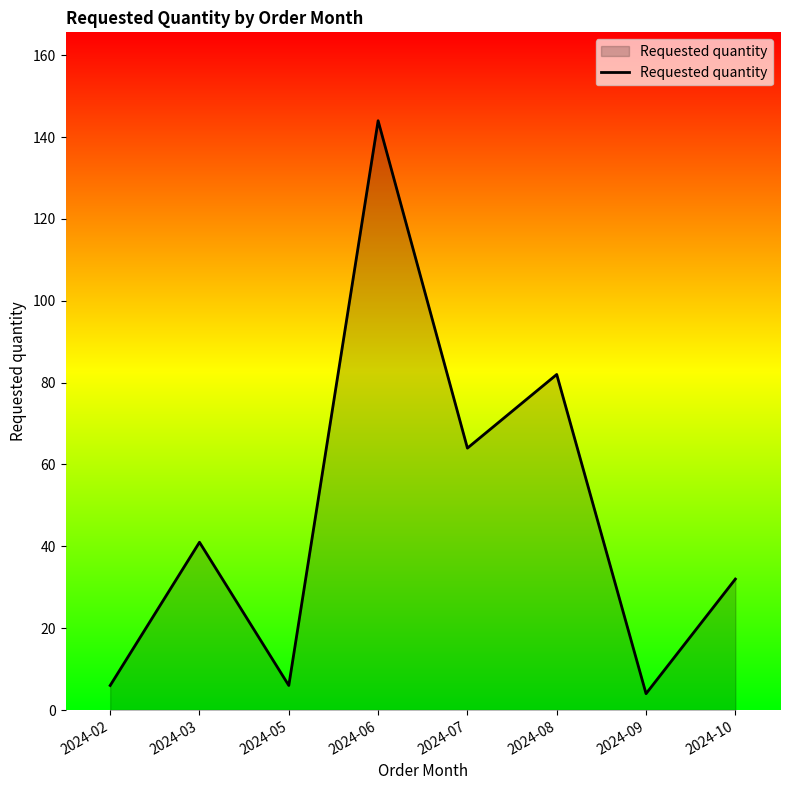

What is the difference between the values at 2024-03 and 2024-02?

35